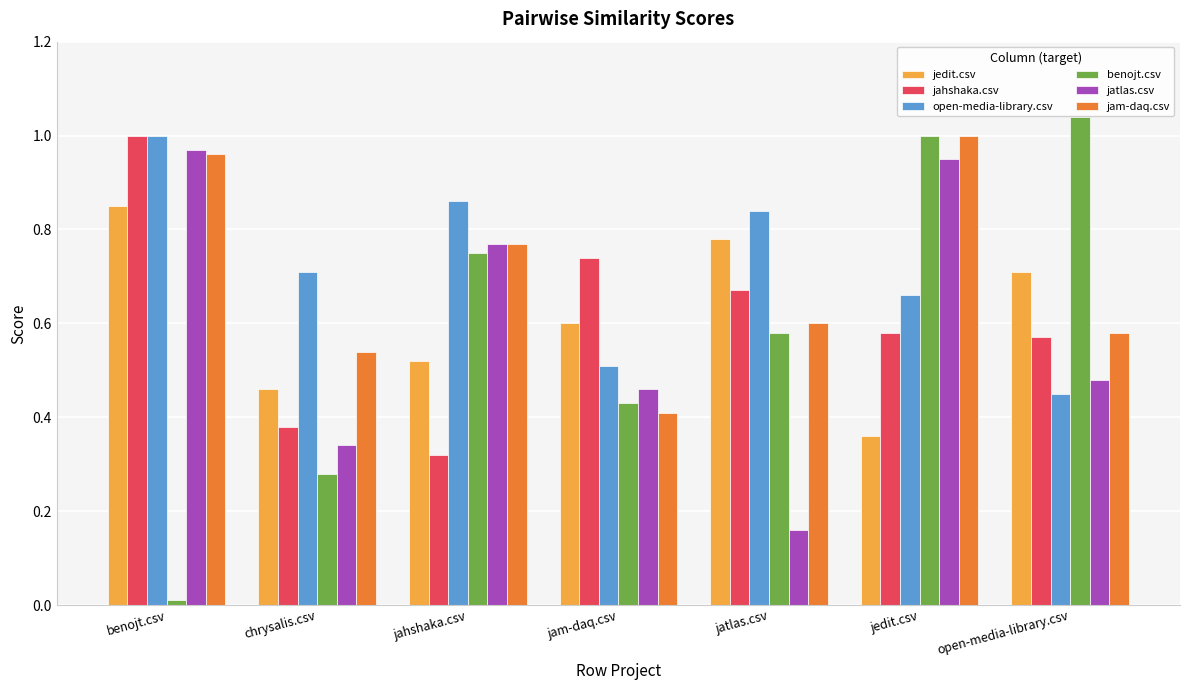

At jatlas.csv, list the series in order from largest to smallest.

open-media-library.csv, jedit.csv, jahshaka.csv, jam-daq.csv, benojt.csv, jatlas.csv